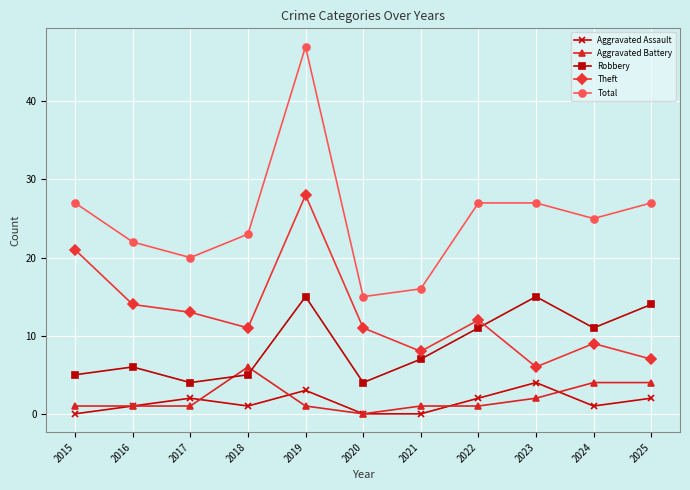

At which label does Robbery first exceed 7?

2019